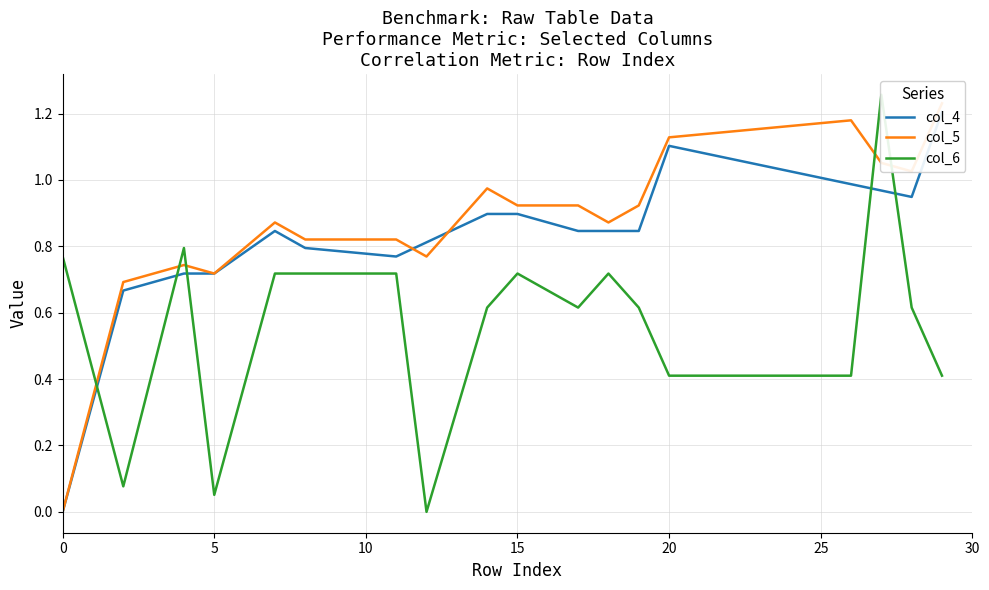

Where is col_6 nearest to the value 0?

12